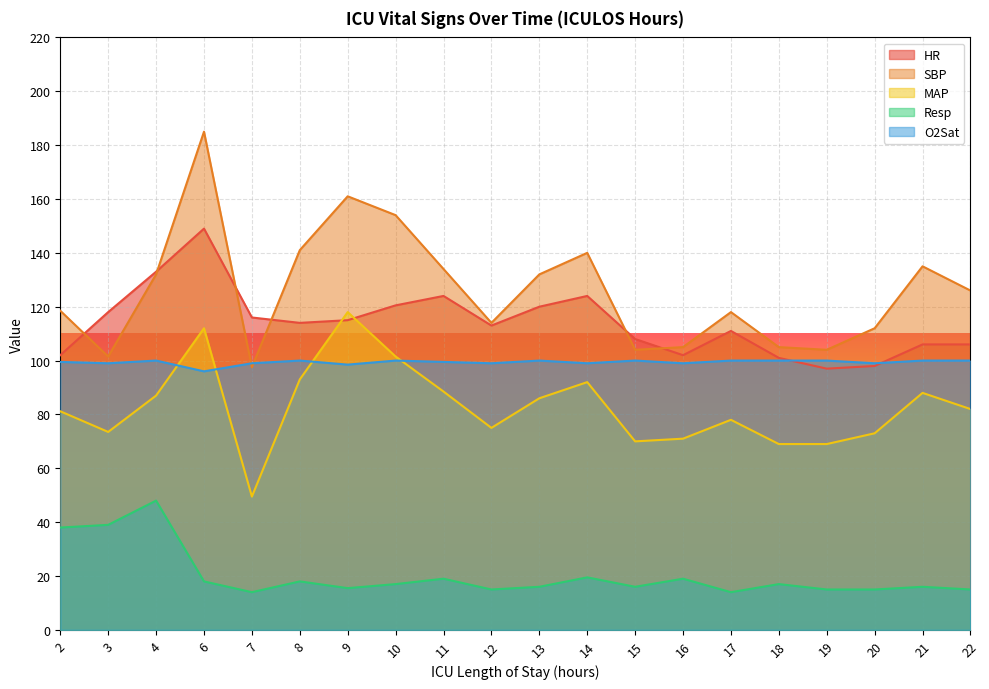

How many distinct data groups are displayed?

5